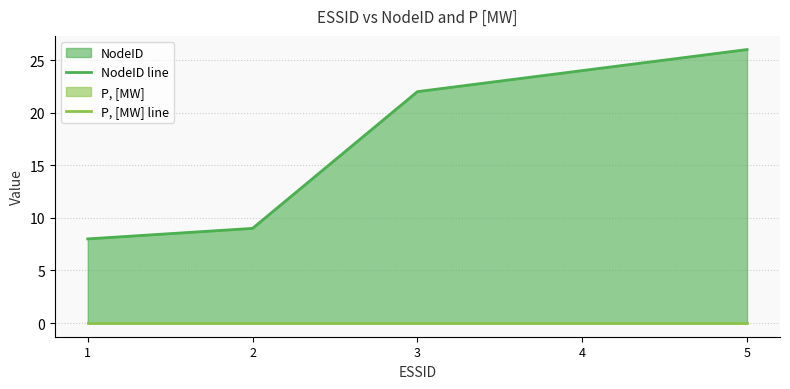

True or false: P, [MW] line and NodeID line intersect in this chart.

False